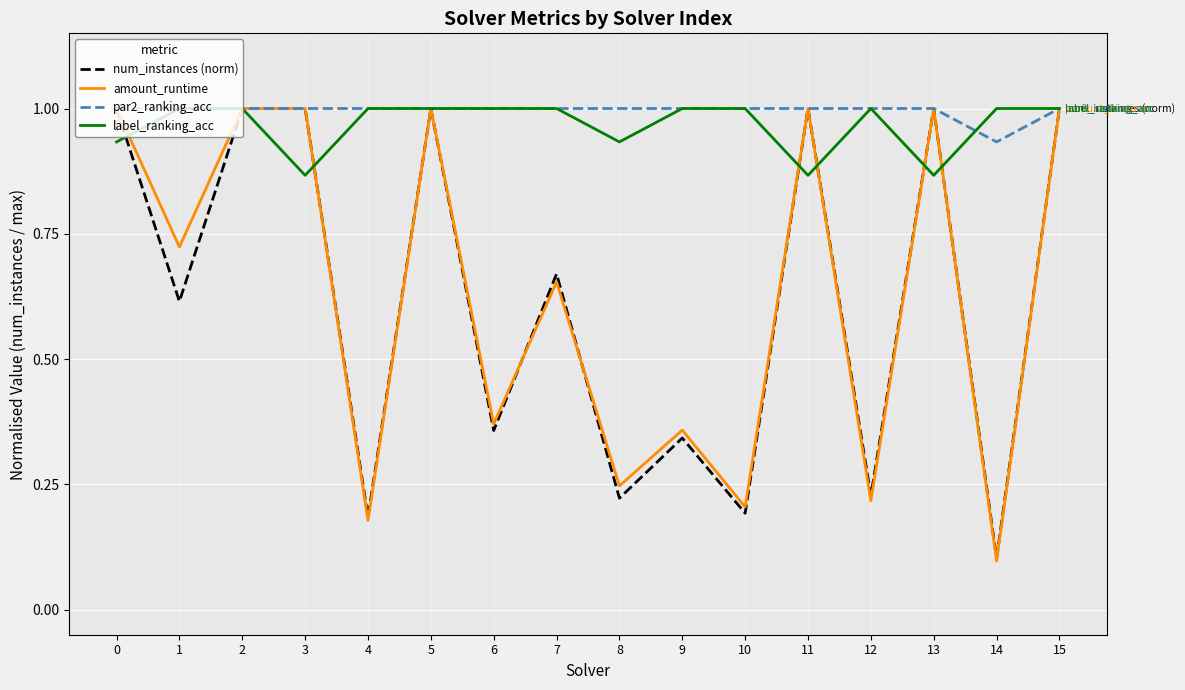

Where is par2_ranking_acc nearest to the value 0?

14